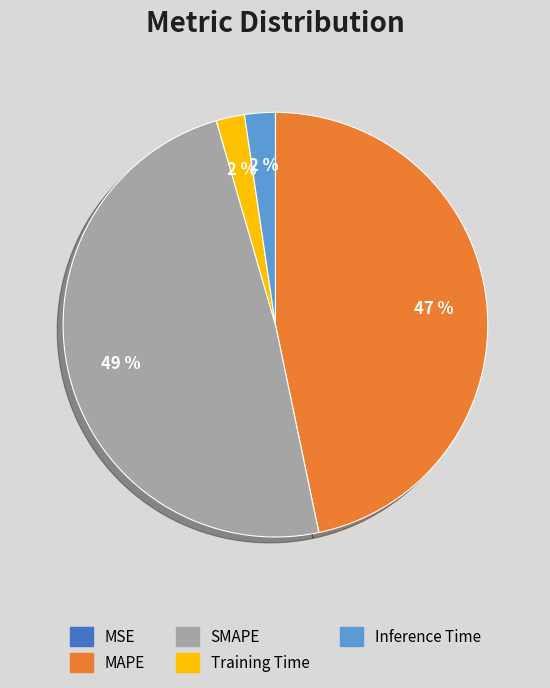

Does any single category account for the majority?

No